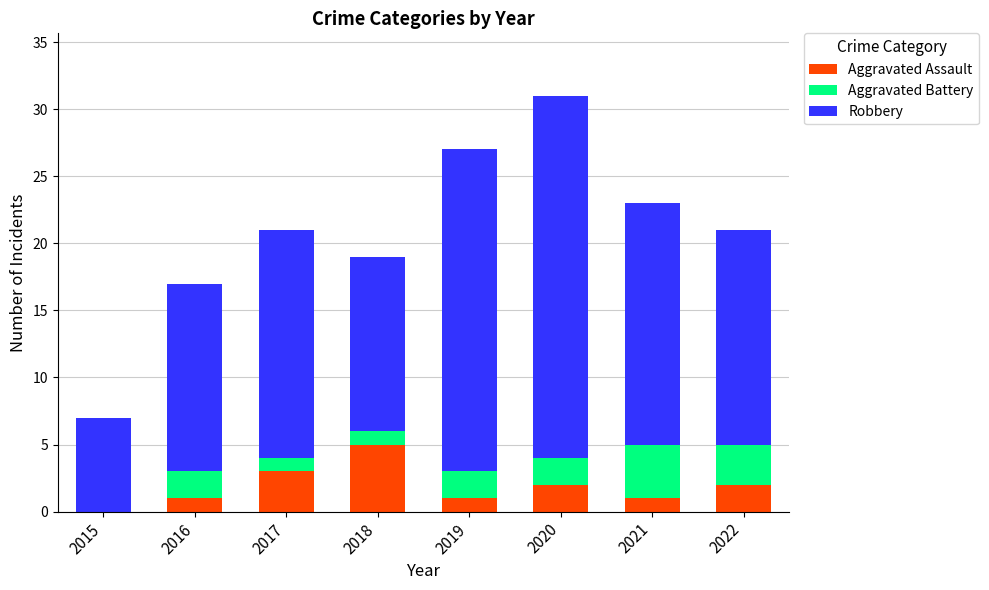

What is the sum of all Aggravated Assault values?

15